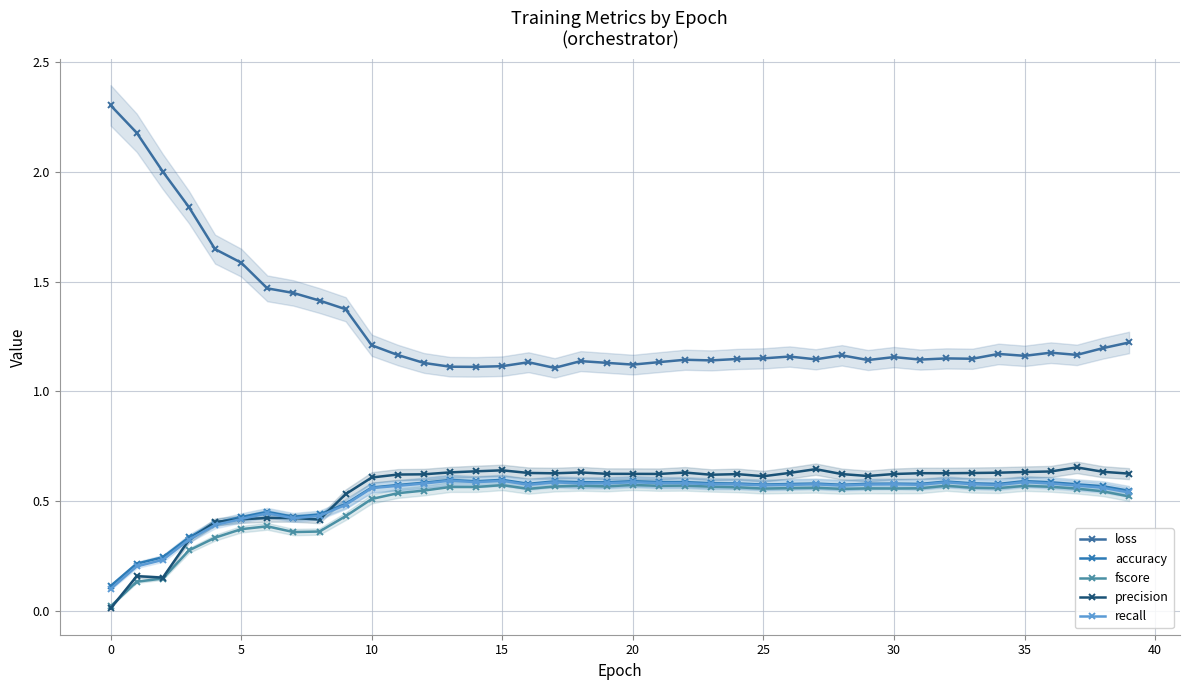

Which series changed the most between 20 and 22?

loss